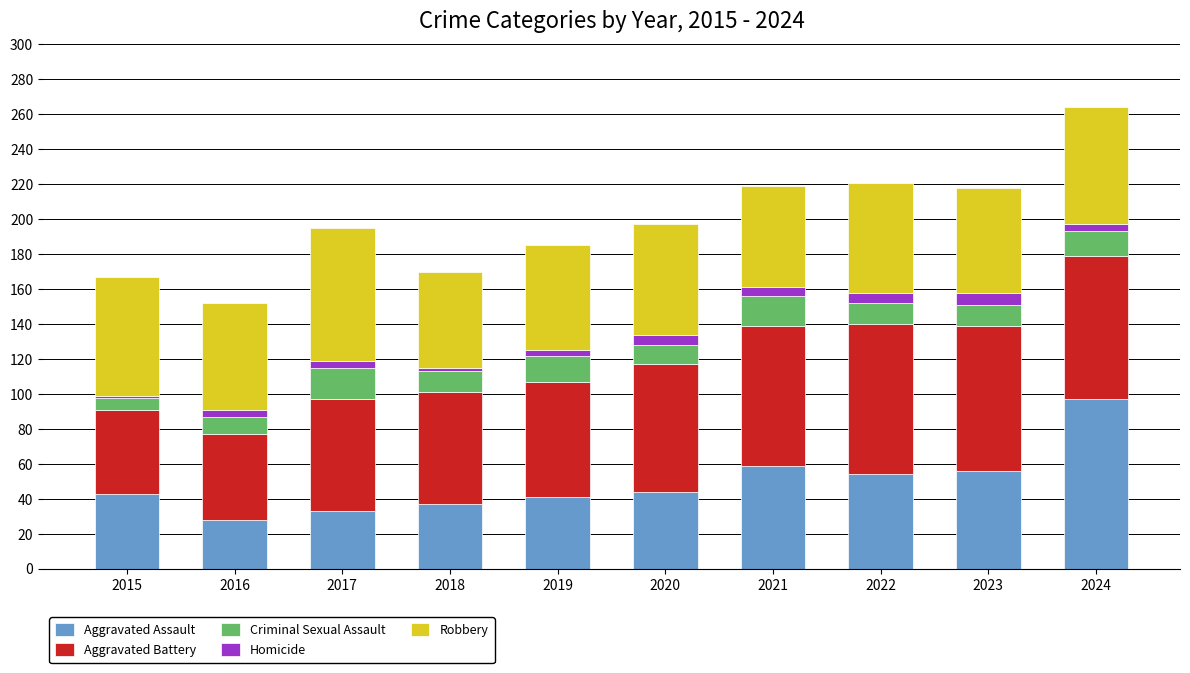

What is the minimum value for Aggravated Assault?

28